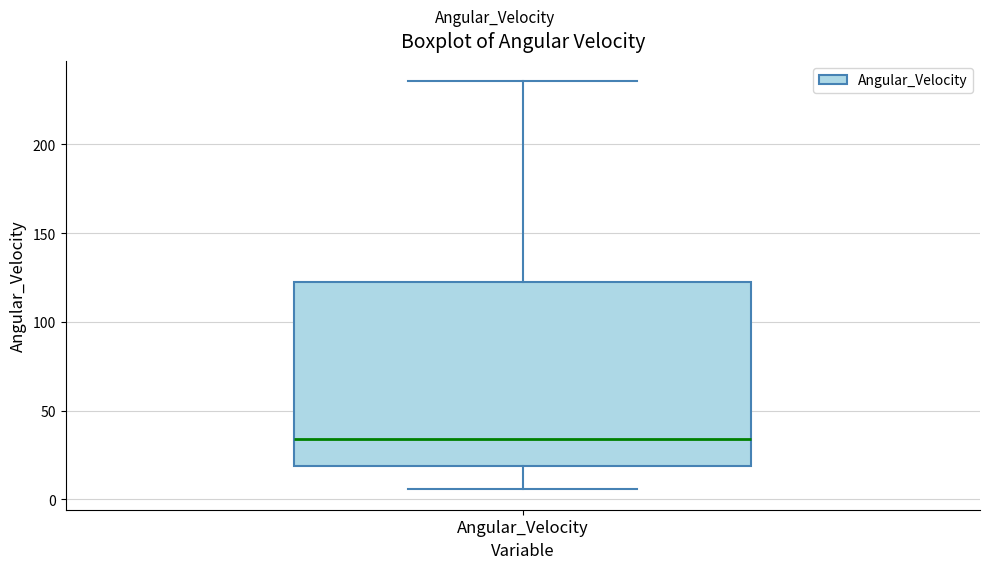

Where does the median line of the box for Angular_Velocity sit on the y-axis? The values are not printed on the chart, so give them approximately, as read against the axis.

35